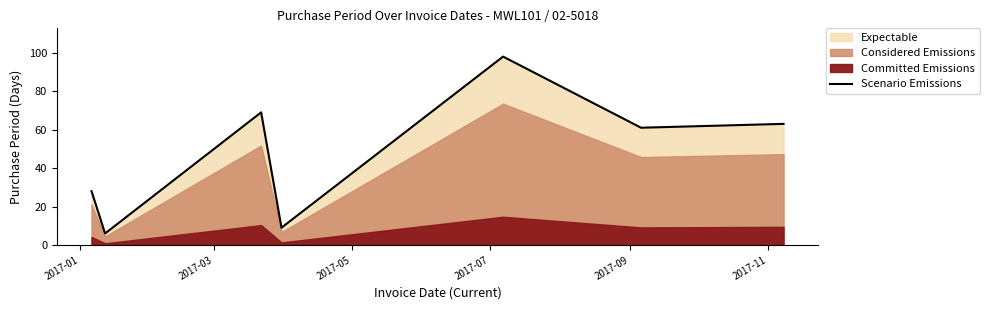

True or false: the data has more than 2 interior local peaks.

False